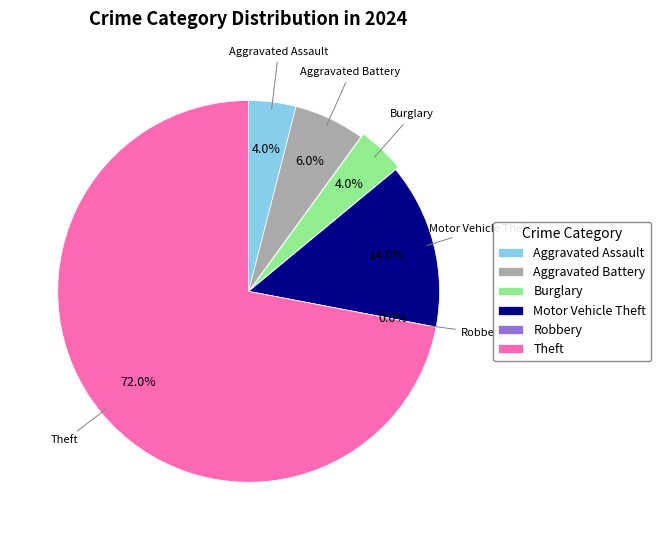

To the nearest percent, what is the average slice percentage?

17%